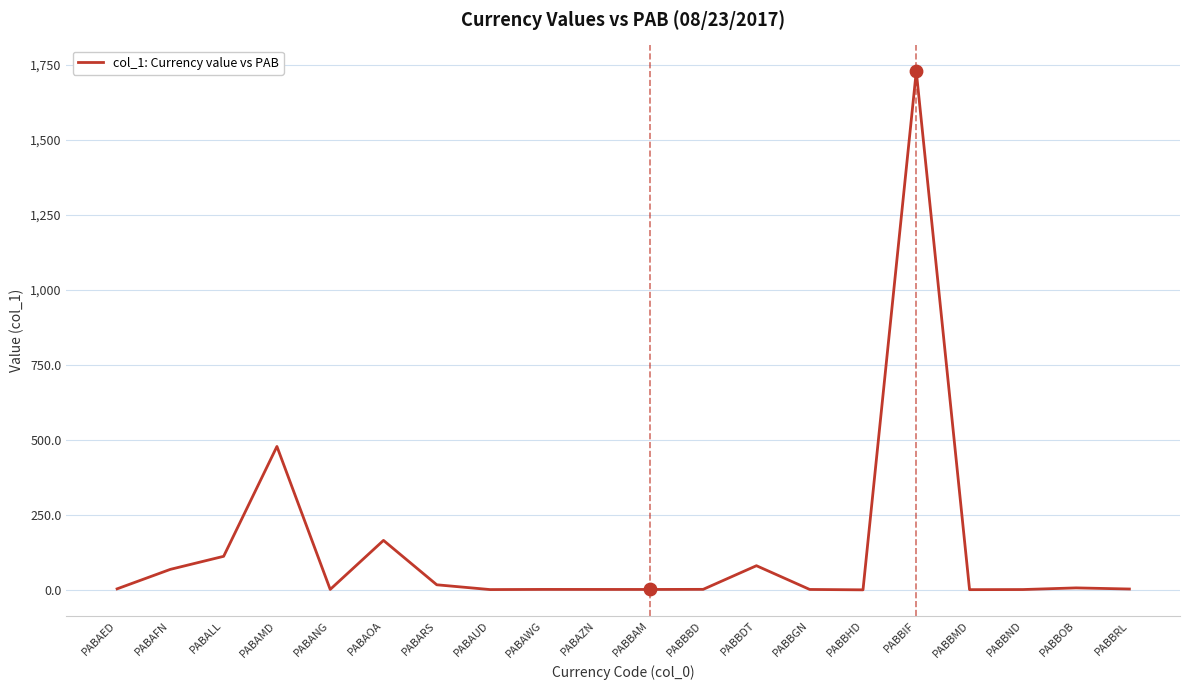

Approximately how many times larger is the value at PABBAM compared to PABARS?

0.1